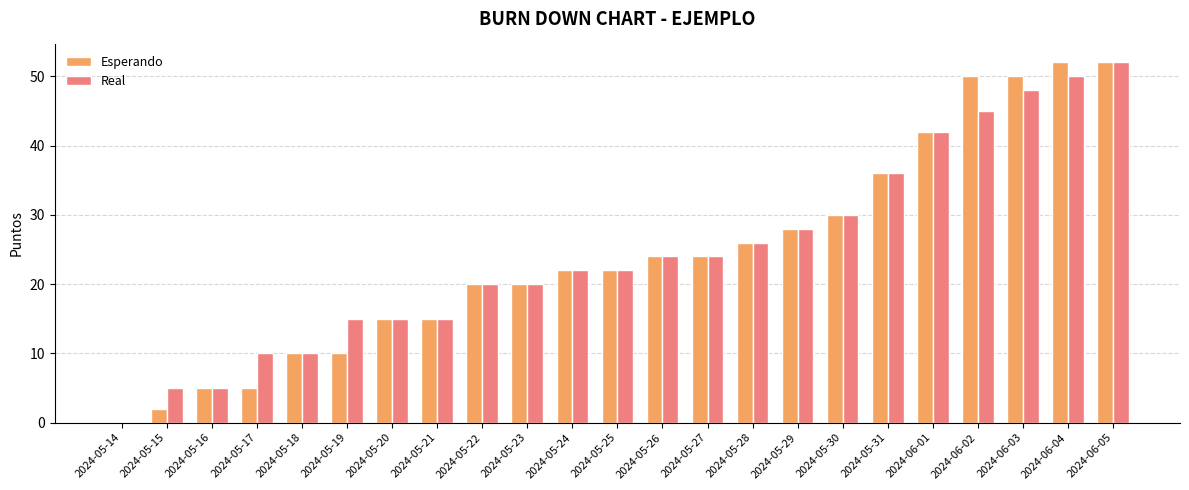

What is the highest value of the Real series?

52